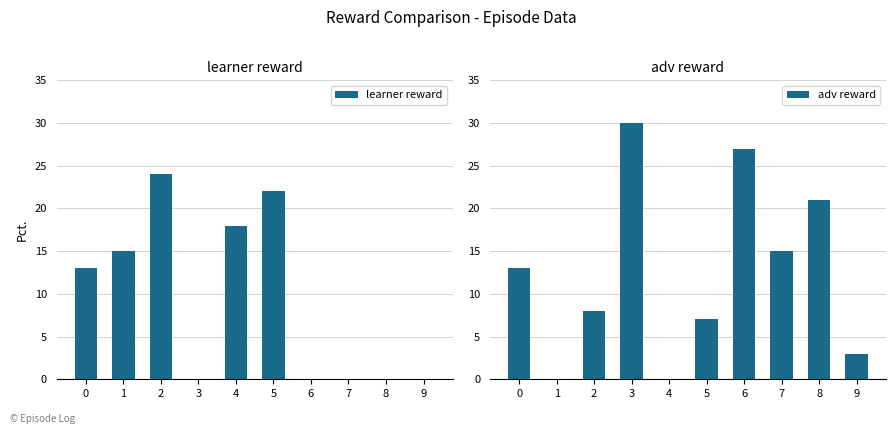

The adv reward series shows 21 at 8. True or false?

True